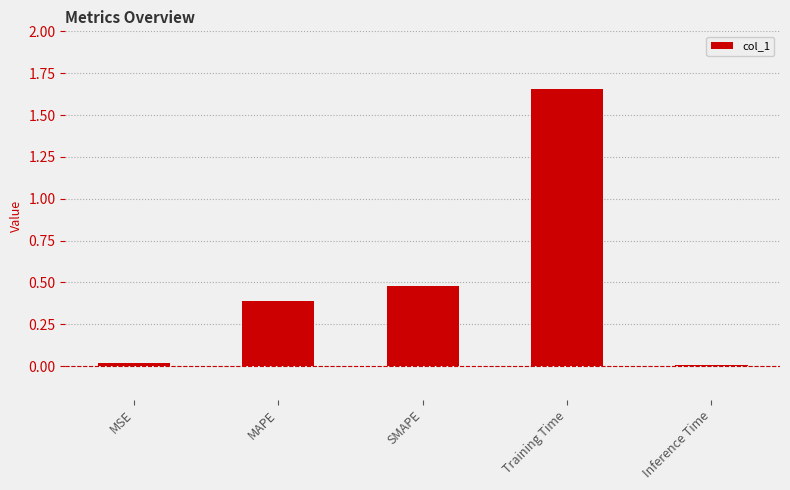

True or false: the data shows 0.0 at Inference Time.

True